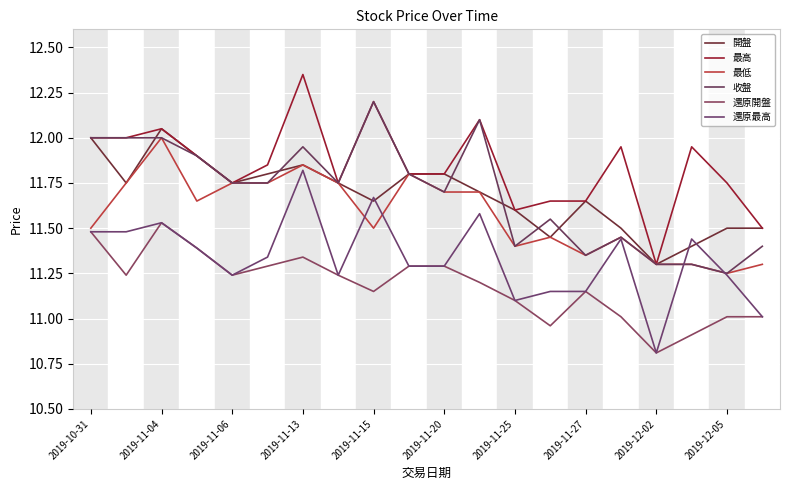

Does the chart display data point markers on the line(s)?

No